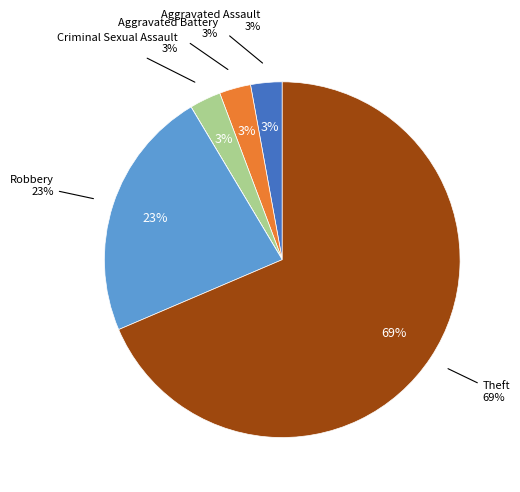

To the nearest percent, what portion does Theft represent?

69%